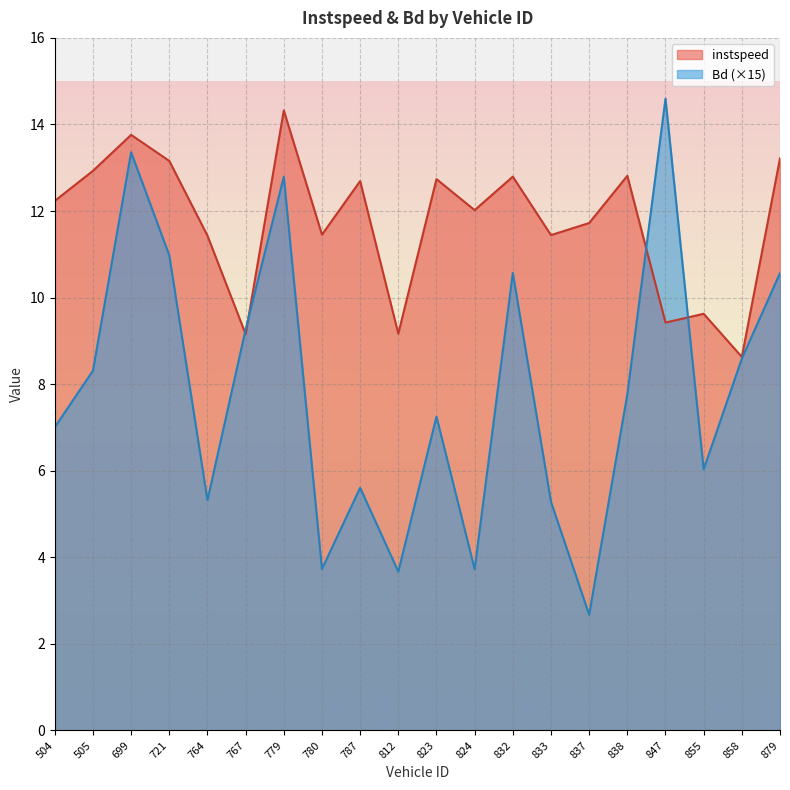

Which has a higher value, 812 or 879?

879